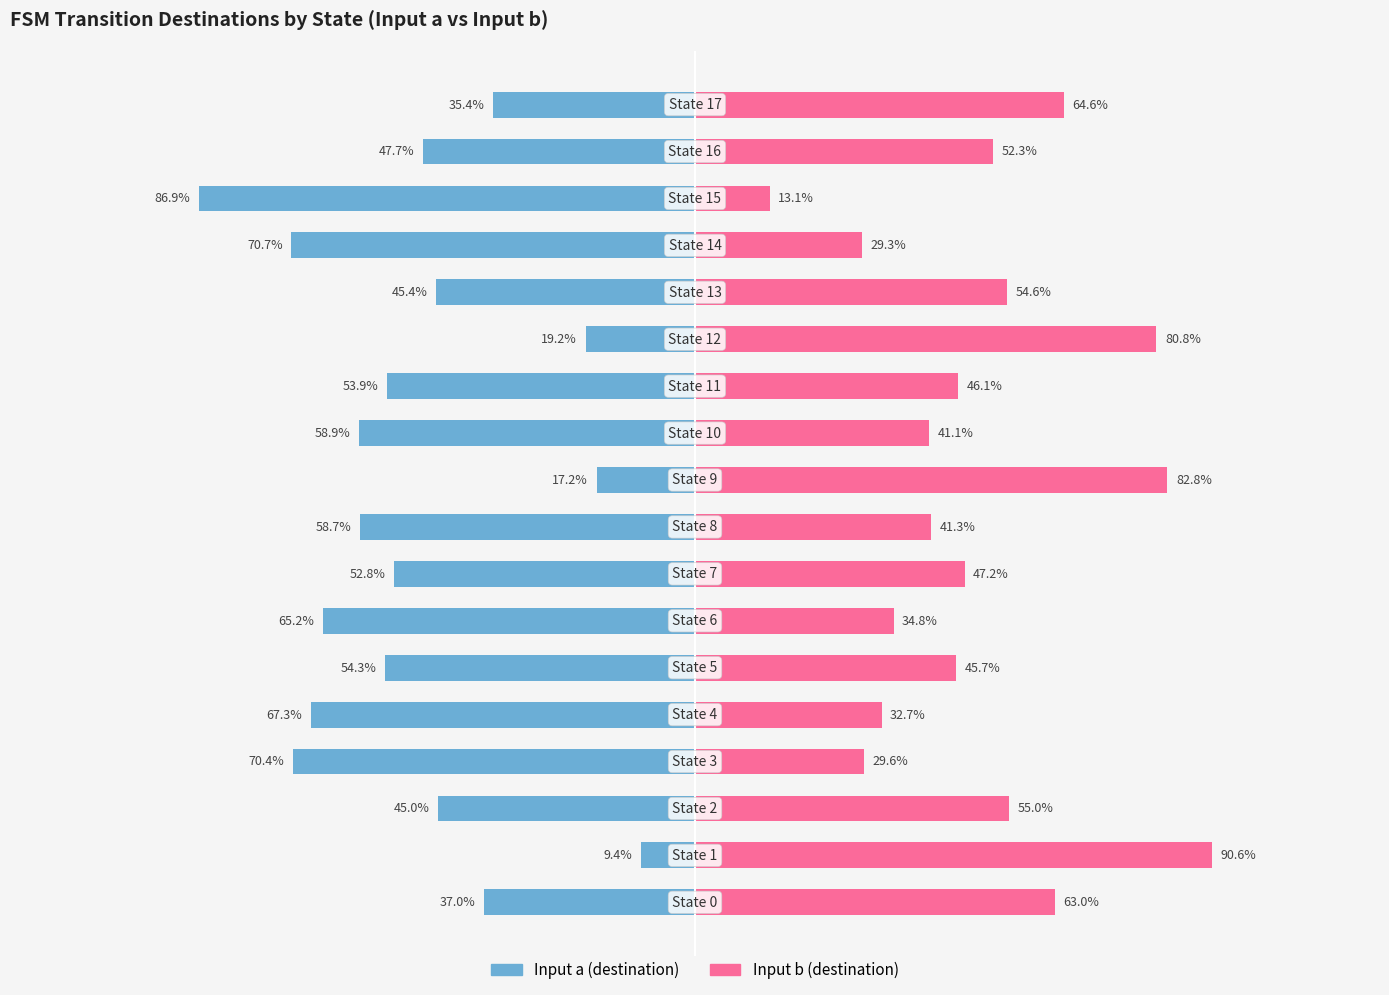

At how many categories does at least one series exceed -18?

18